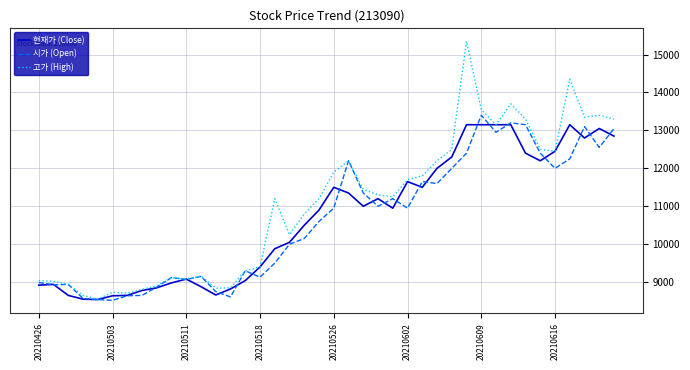

Which series has the widest spread of values?

고가 (High)